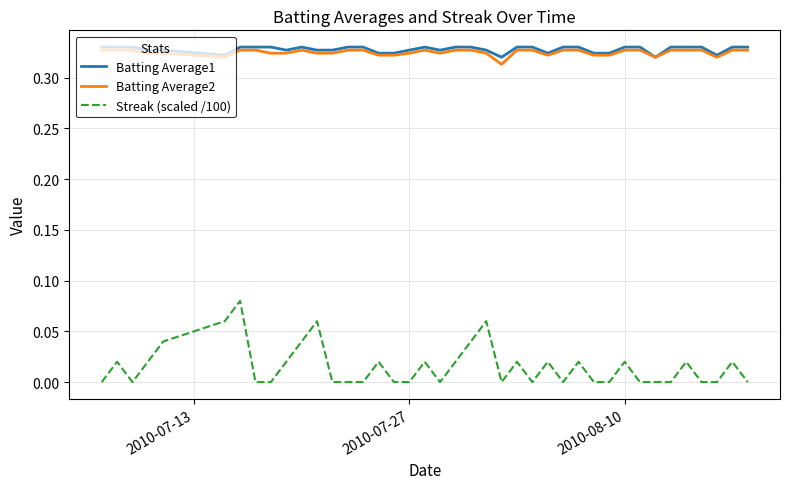

Which series has the widest spread of values?

Streak (scaled /100)